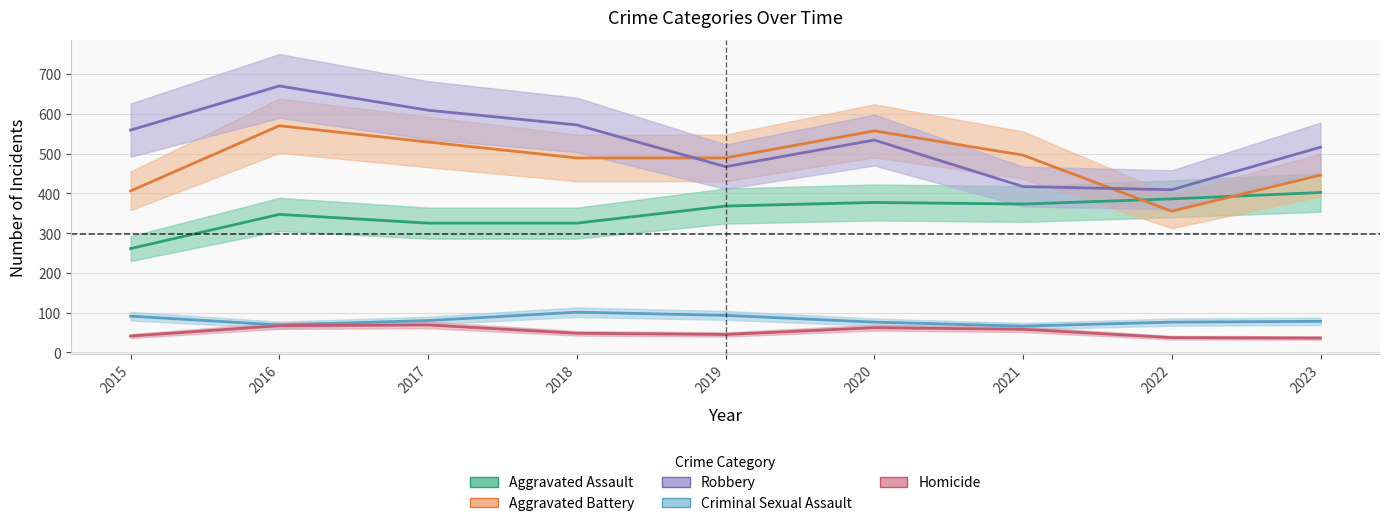

At which category is the sum across all series the highest?

2016